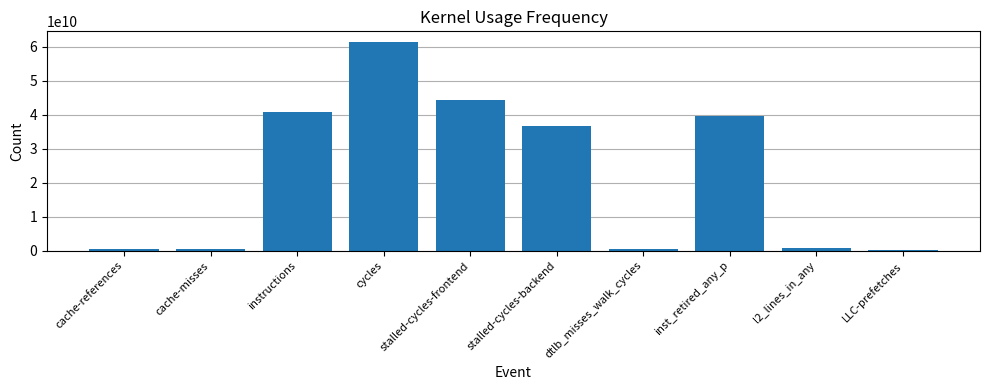

True or false: the data shows 72236837025 at instructions.

False